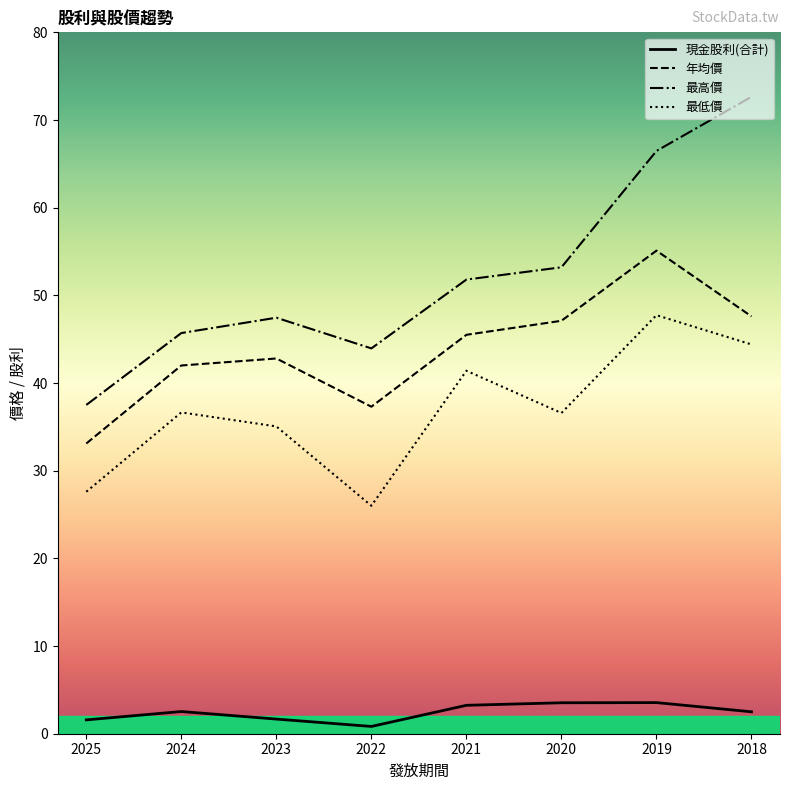

True or false: 最高價 has more than 0 points higher than both neighbors.

True